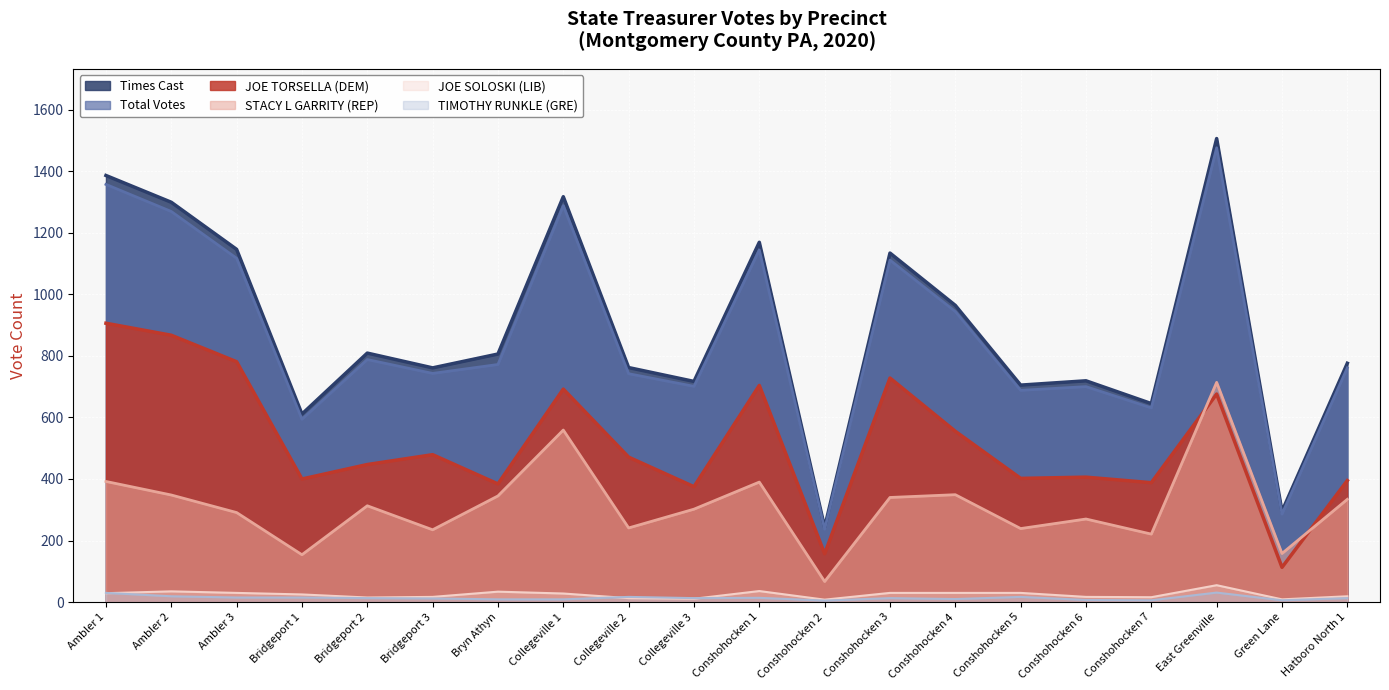

Which category has the lowest value in the STACY L GARRITY (REP) series?

Conshohocken 2